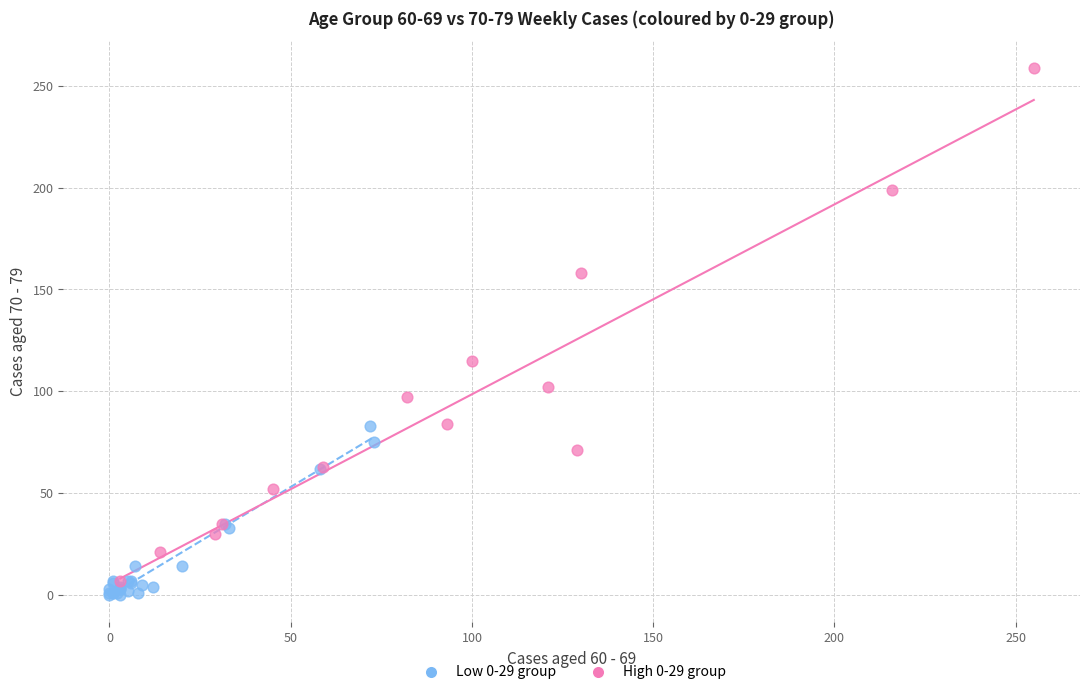

What are all the series names shown in the legend?

Low 0-29 group, High 0-29 group